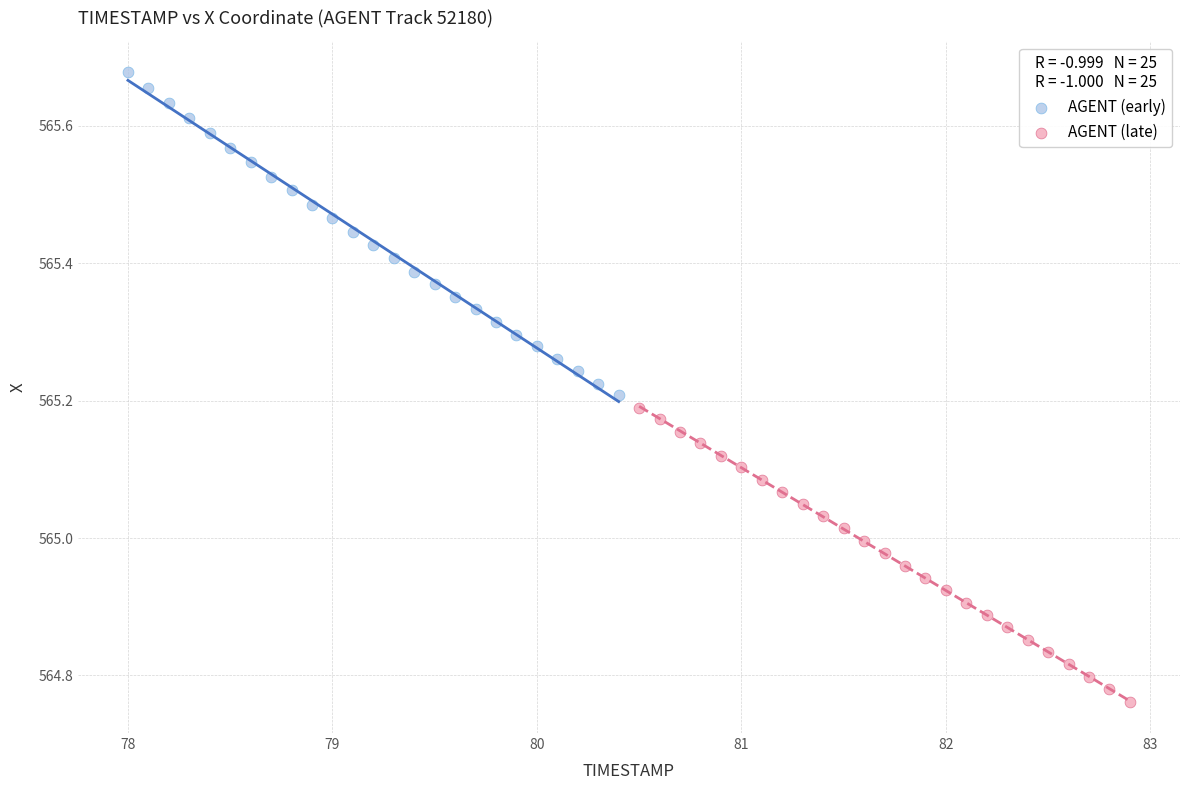

Which series contains the highest Y value?

AGENT (early)